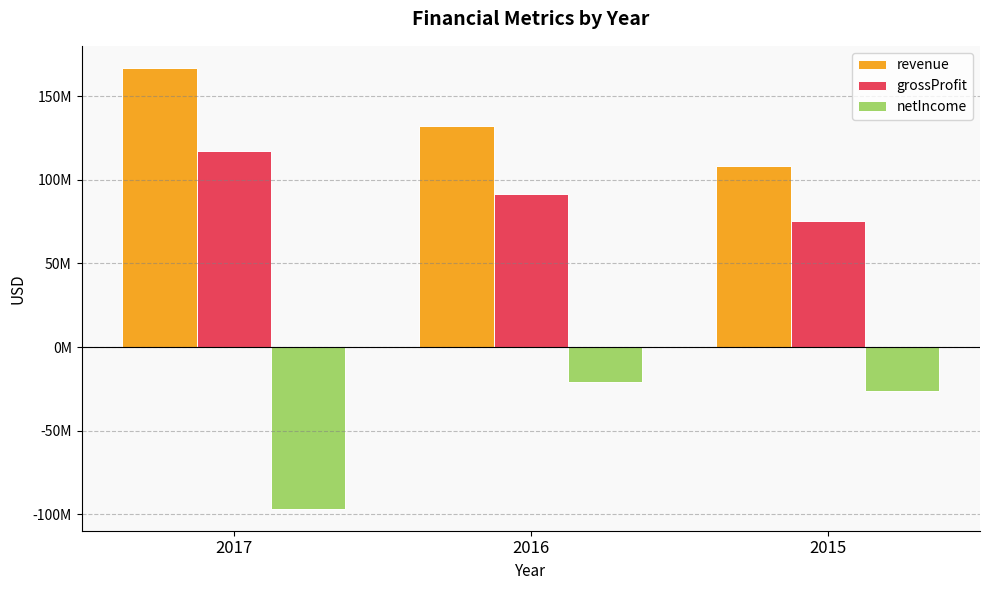

Which category has the lowest value across all series?

2017